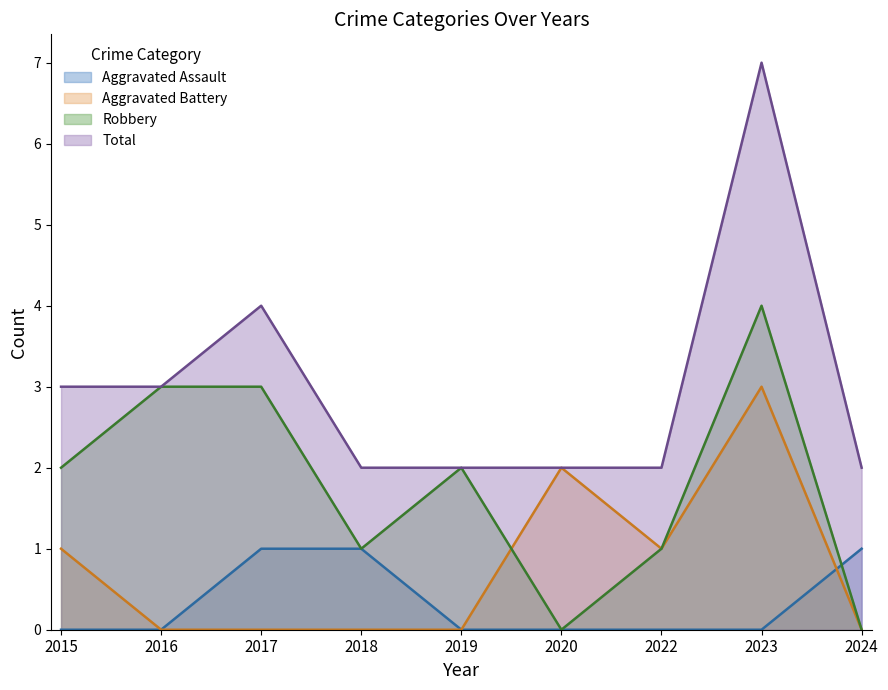

The Total series shows 4 at 2016. True or false?

False